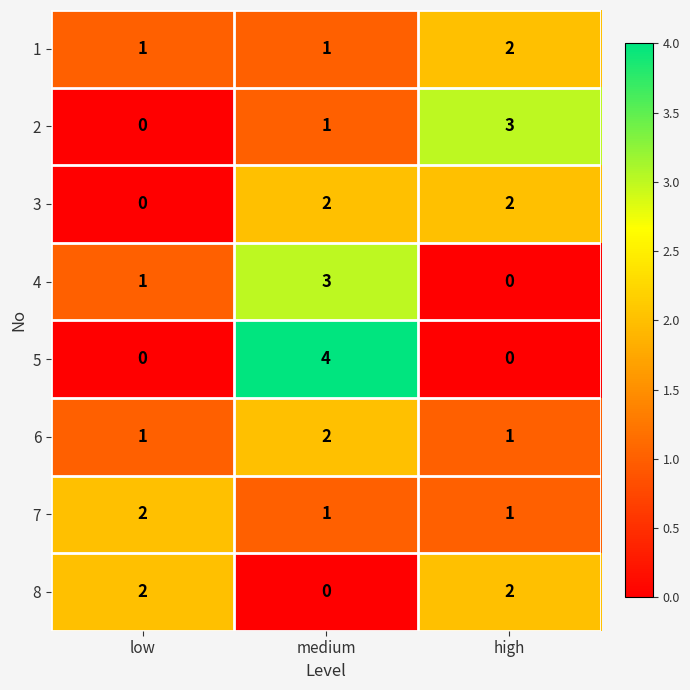

The value of 1 at medium is 0. True or false?

False